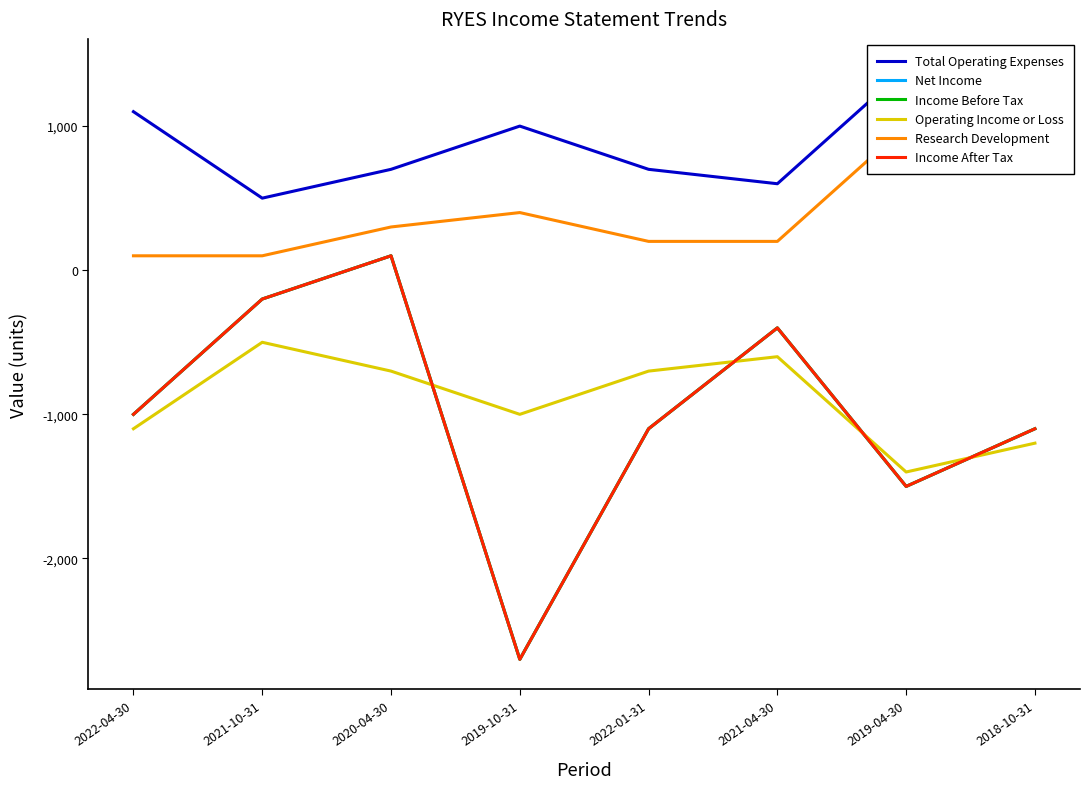

What is the difference between the second highest and second lowest values in the Income Before Tax series?

1300